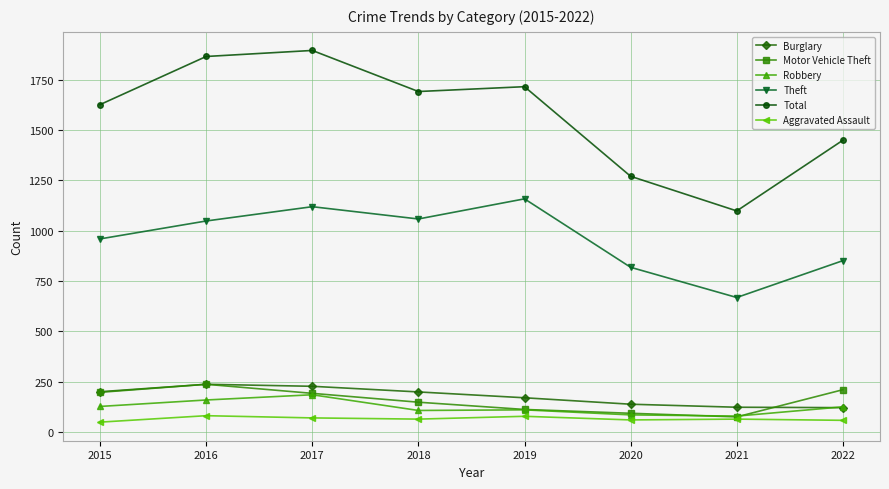

What is the difference between the Burglary values at 2018 and 2016?

38